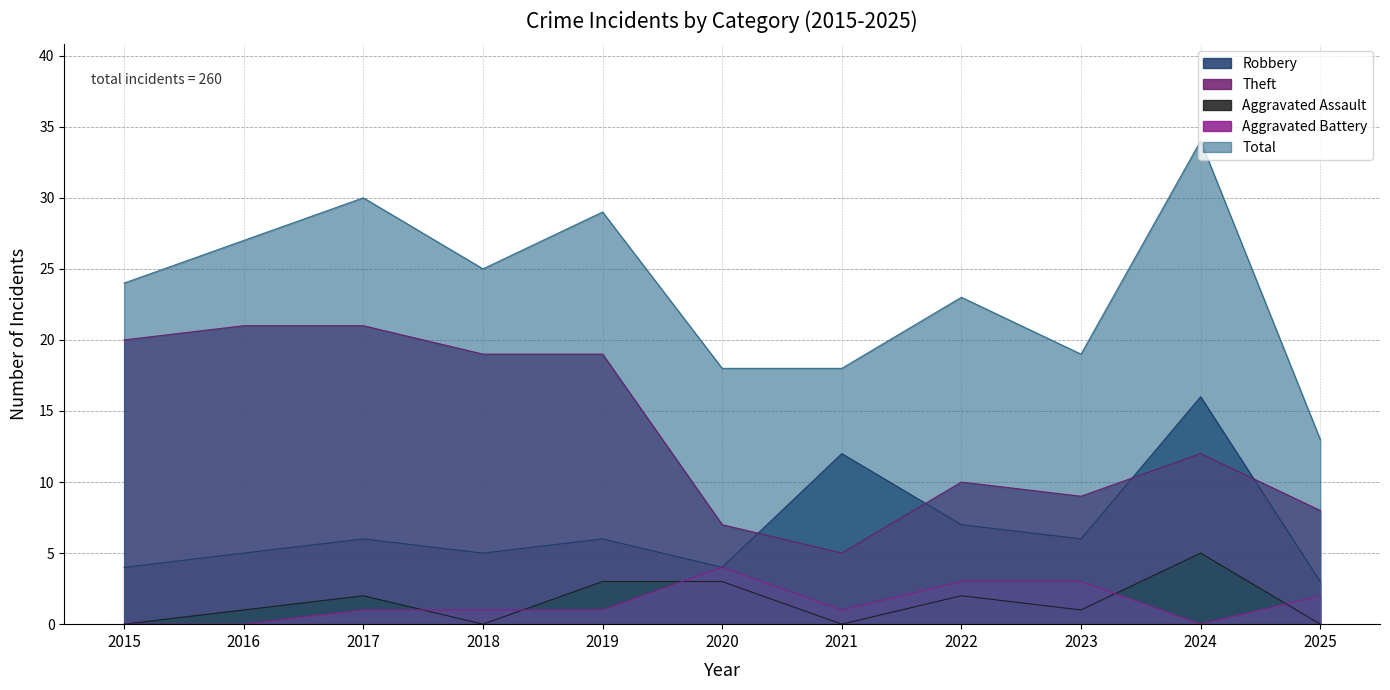

What is the sum of the Total values at 2021 and 2019?

47